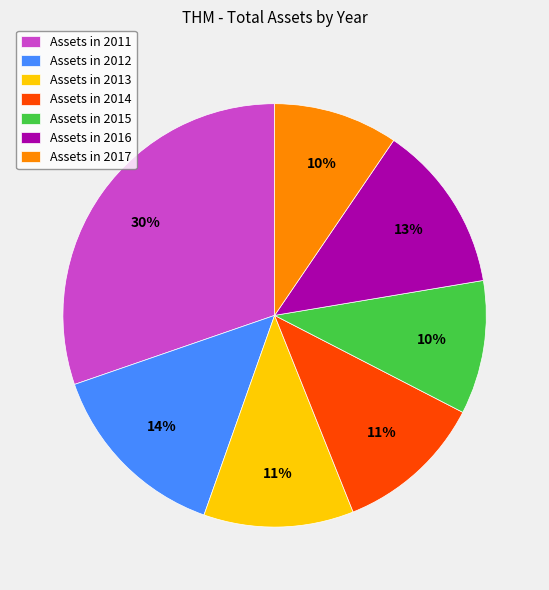

How many segments does this pie chart have?

7